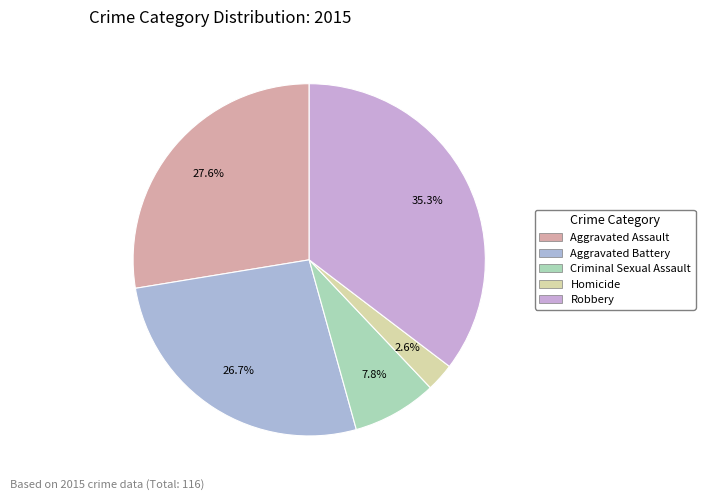

True or false: Aggravated Battery accounts for 17% of the total.

False